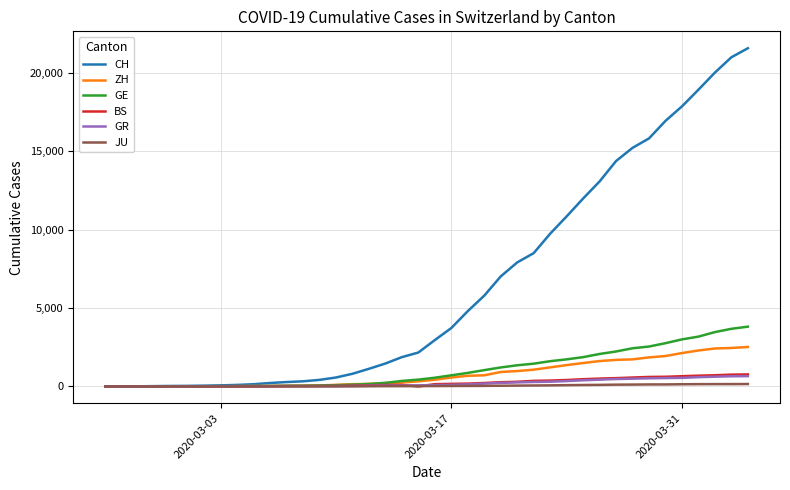

Does the chart display data point markers on the line(s)?

No